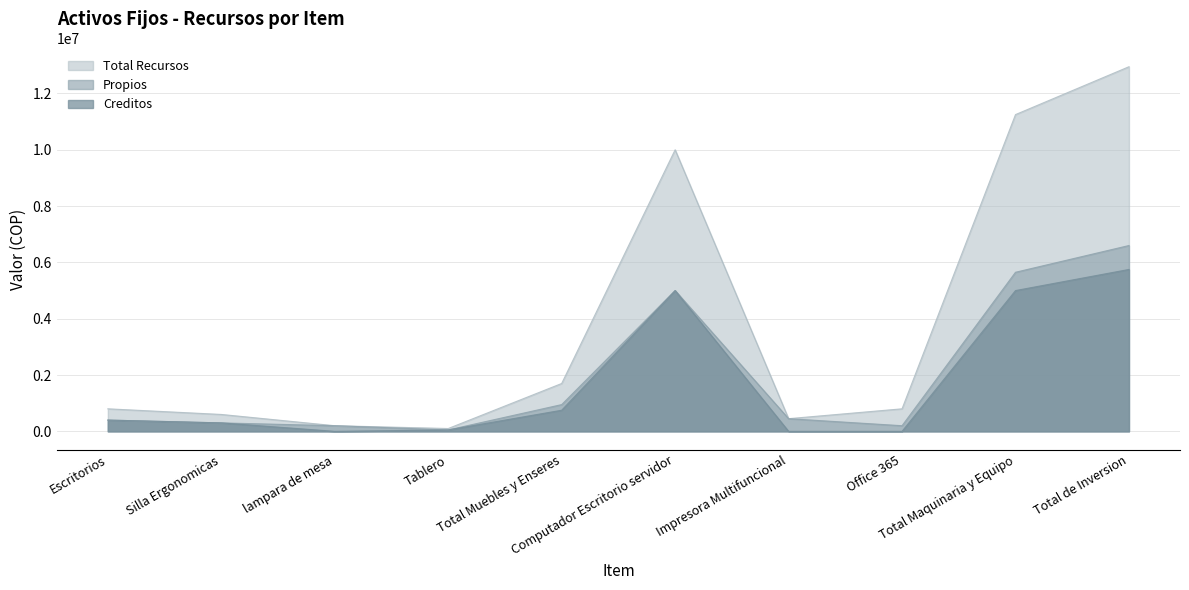

Between Silla Ergonomicas and Impresora Multifuncional, which series saw the biggest shift?

Creditos